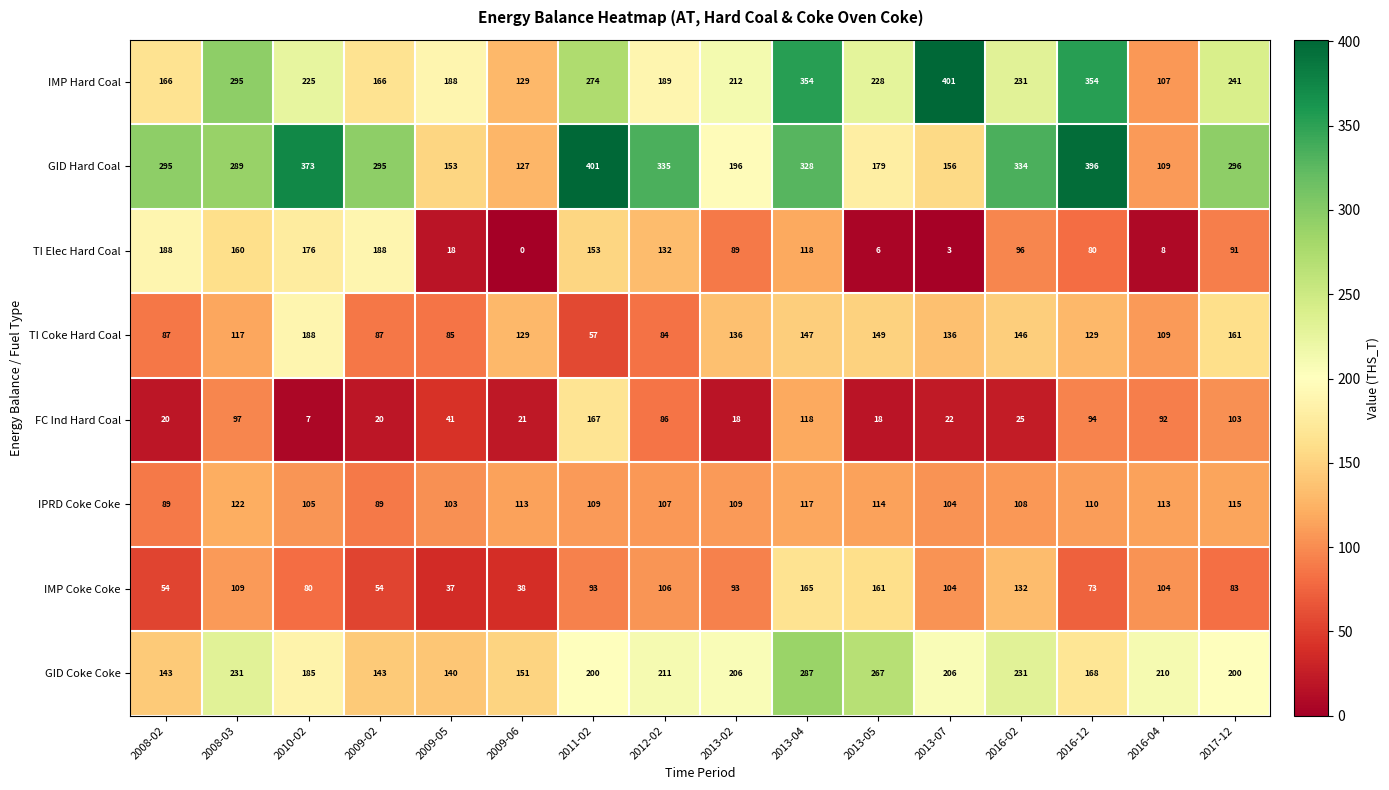

What is the difference between the maximum and minimum values in the IPRD Coke Coke series?

33